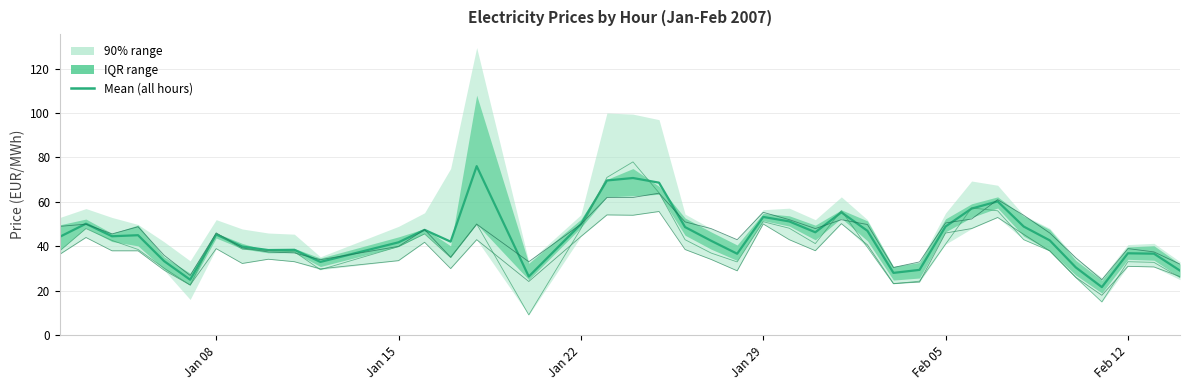

Reading left to right, transcribe all the data shown in this chart.

Hour 10: 44.3	50.2	44.5	45.0	33.4	25.0	45.3	39.9	38.3	38.4	33.0	41.8	47.4	42.1	76.1	26.4	49.9	69.6	70.7	68.7	48.7	42.5	36.7	53.2	51.2	46.3	55.3	47.0	28.1	29.4	48.9	57.0	60.2	48.9	42.7	30.5	21.7	36.9	36.7	29.1
Hour 13: 49.0	50.0	45.6	48.8	36.0	26.9	46.0	39.3	37.5	37.0	34.0	40.0	47.5	35.1	50.0	33.1	49.9	62.0	62.0	63.9	51.0	48.0	43.0	55.3	52.0	48.0	52.0	49.8	30.5	33.0	50.5	52.3	61.0	54.0	46.0	34.9	25.0	39.0	37.5	32.0
Hour 16: 36.5	44.0	38.0	38.0	29.3	22.6	39.0	32.3	34.2	33.1	29.9	33.6	41.8	30.0	43.0	24.2	44.4	54.1	54.0	55.7	38.6	34.1	29.0	50.1	43.0	38.0	50.2	40.7	23.3	23.9	46.0	48.0	53.0	45.4	37.9	26.1	18.0	31.0	30.7	26.4
Hour 17: 38.0	48.0	42.7	38.6	30.2	22.6	46.0	38.8	38.1	37.6	29.5	39.9	45.6	35.0	50.1	9.2	48.0	71.0	78.0	64.1	43.0	37.0	33.0	51.1	48.2	41.2	56.1	39.6	23.2	24.3	41.0	57.3	56.0	43.0	38.0	26.0	15.0	33.1	32.8	26.0